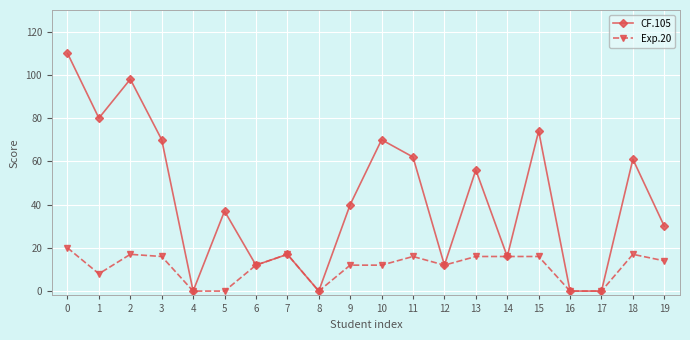

Reading right to left, list all the values displayed in this chart.

CF.105: 30	61	0	0	74	16	56	12	62	70	40	0	17	12	37	0	70	98	80	110
Exp.20: 14	17	0	0	16	16	16	12	16	12	12	0	17	12	0	0	16	17	8	20